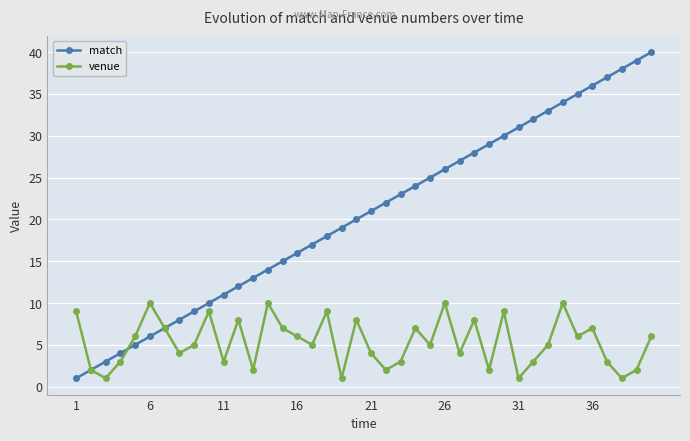

What is the maximum value shown in the chart?

40